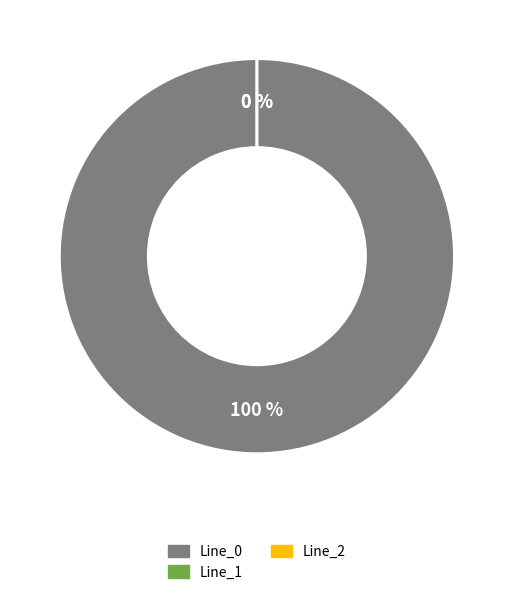

To the nearest percent, what percentage of the pie is Line_0?

100%